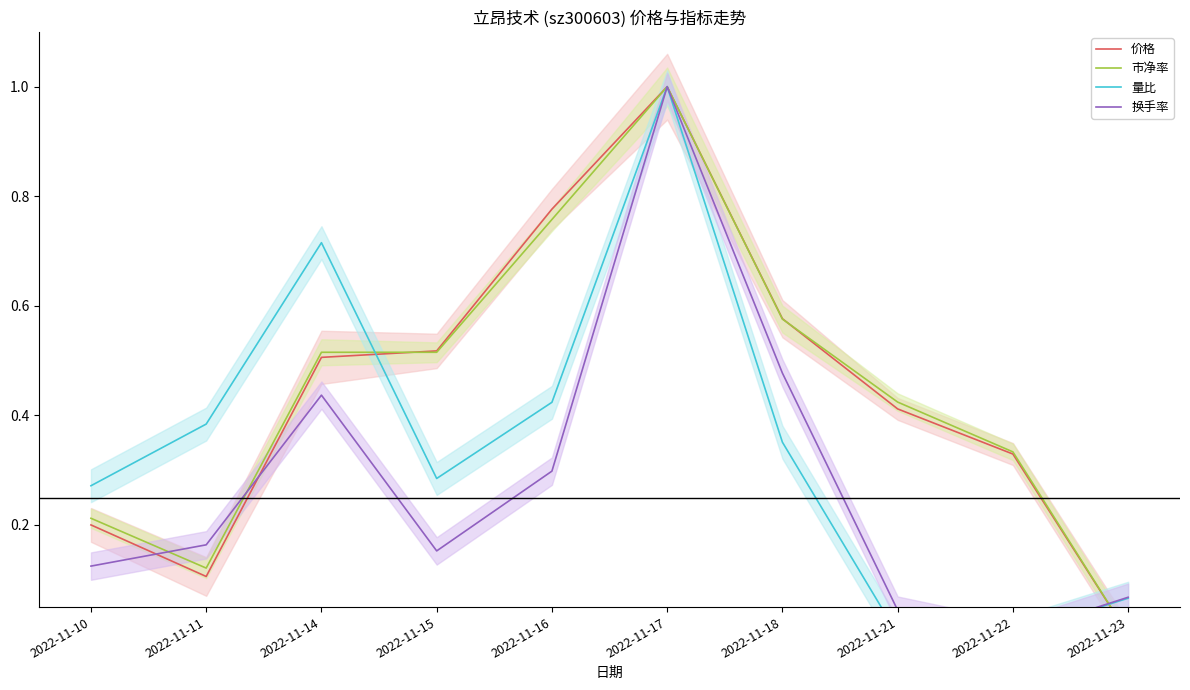

The 价格 series shows 0.3 at 2022-11-10. True or false?

False